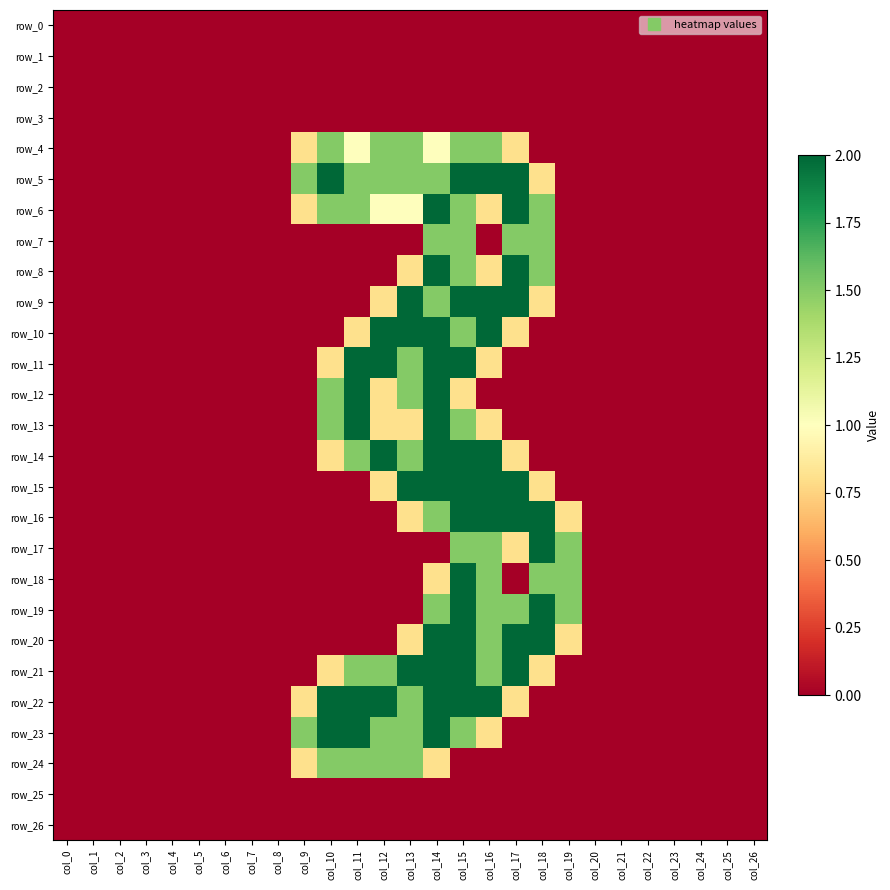

The row_16 series shows 0.0 at col_0. True or false?

True